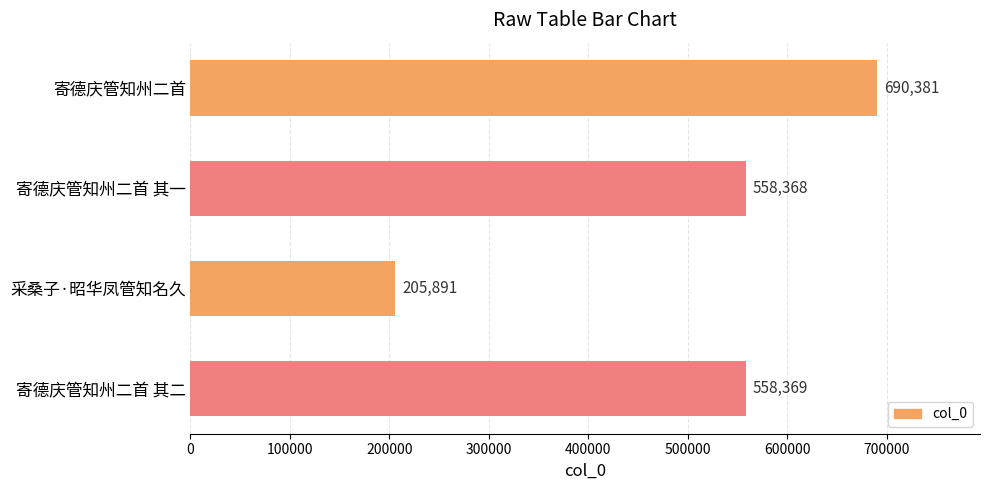

The chart shows a value of 175643 at 寄德庆管知州二首. True or false?

False